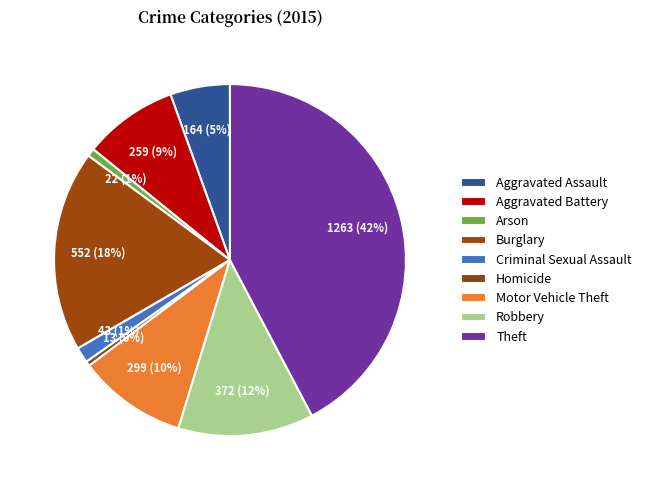

How many segments does this pie chart have?

9